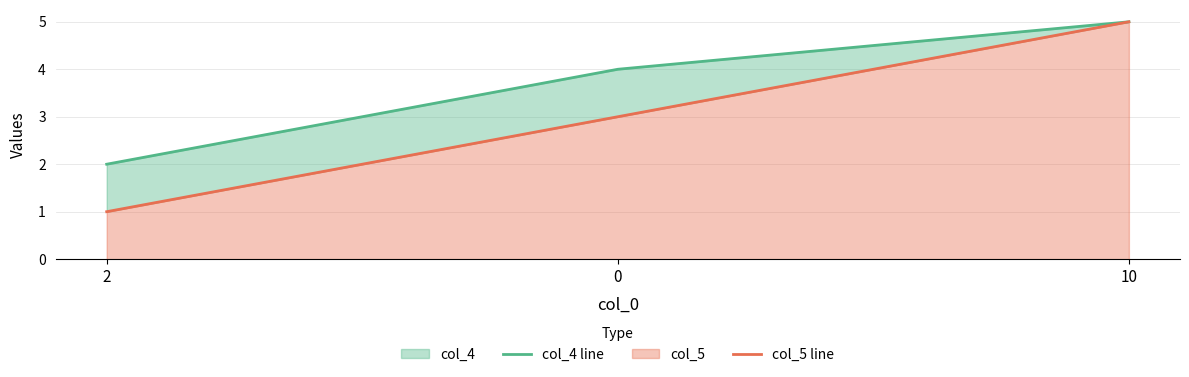

The col_4 line series shows 1 at 2. True or false?

False